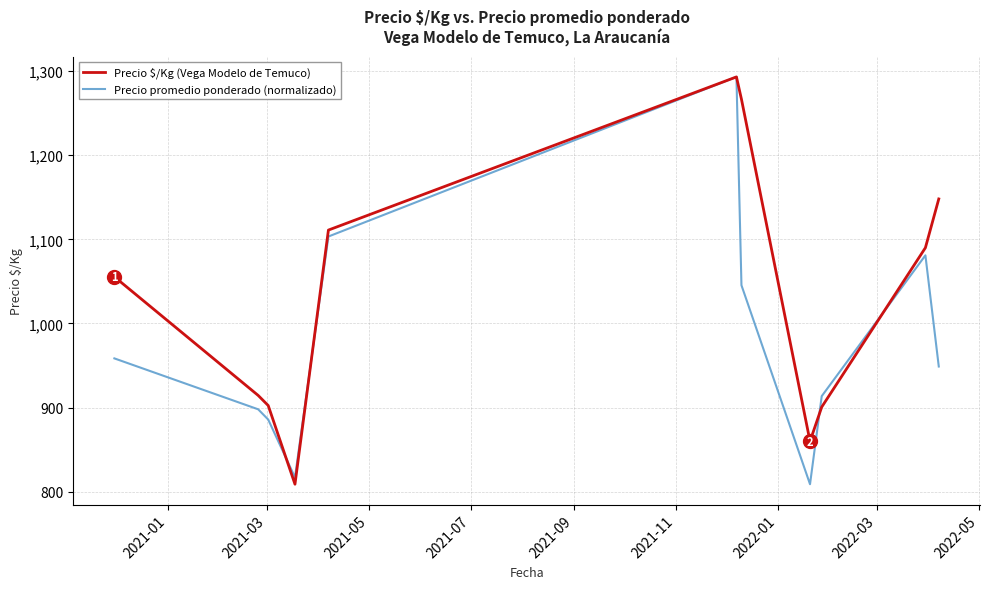

What are all the series names shown in the legend?

Precio $/Kg (Vega Modelo de Temuco), Precio promedio ponderado (normalizado)